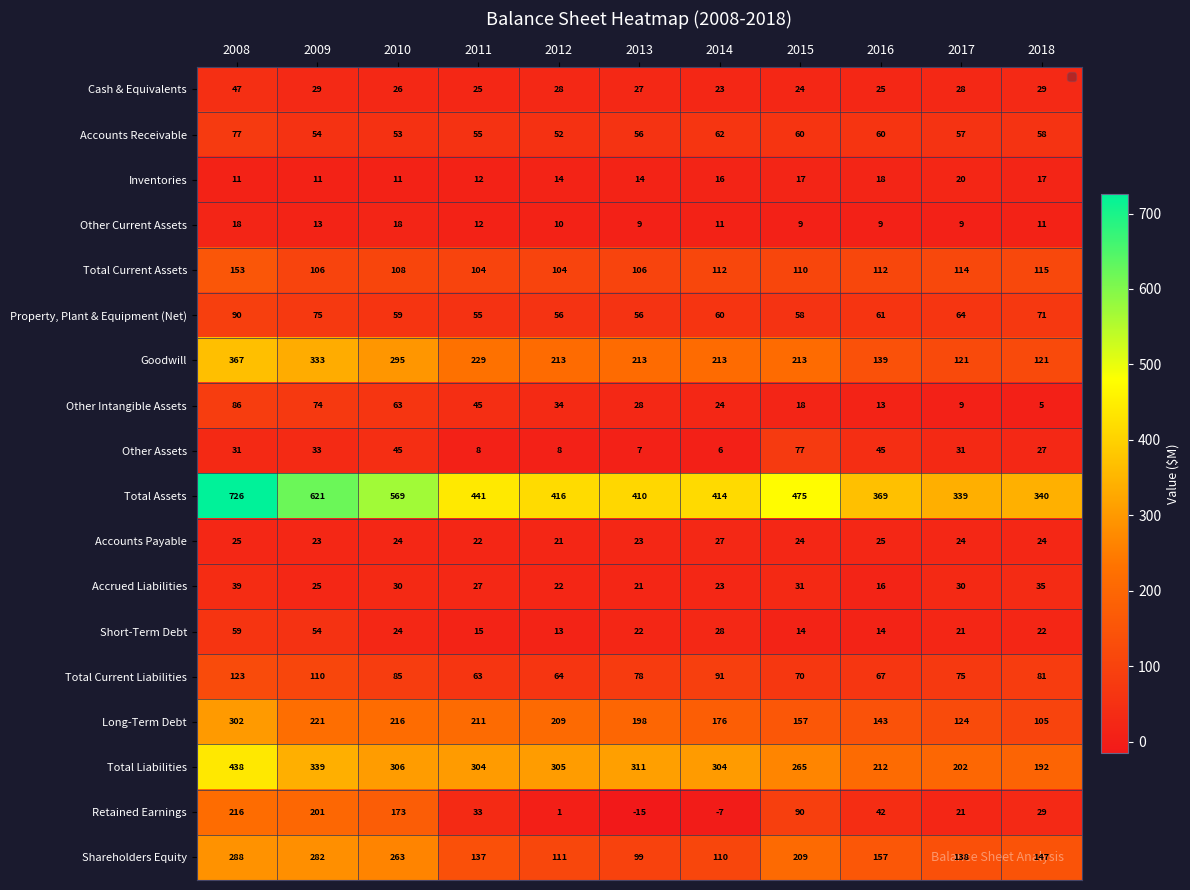

At which category does the chart reach its peak across all series?

2008